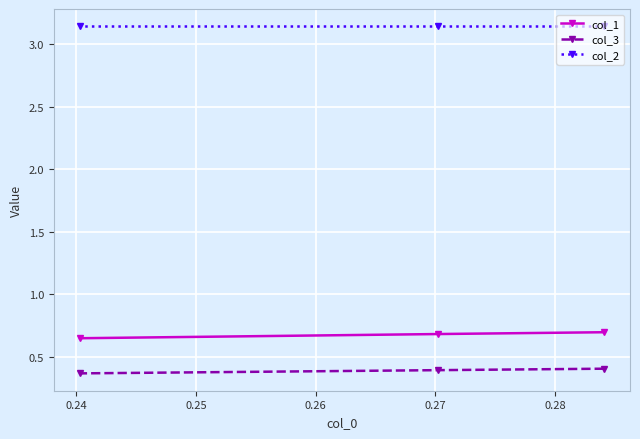

What is the sum of all col_1 values?

2.0